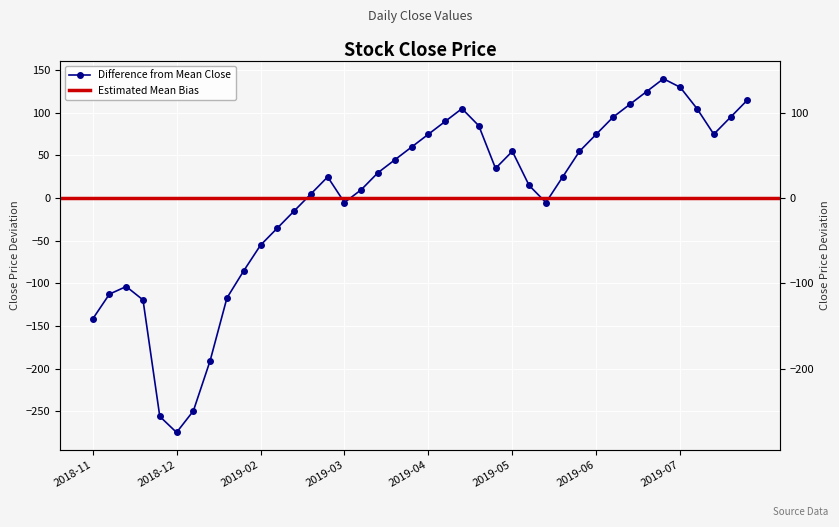

Where is the data nearest to the value -67?

2019-02